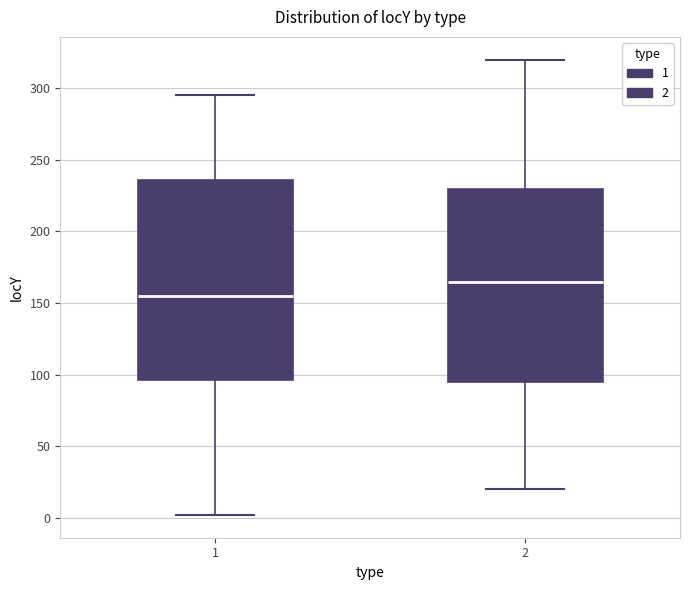

Which box's median line is the lowest?

1